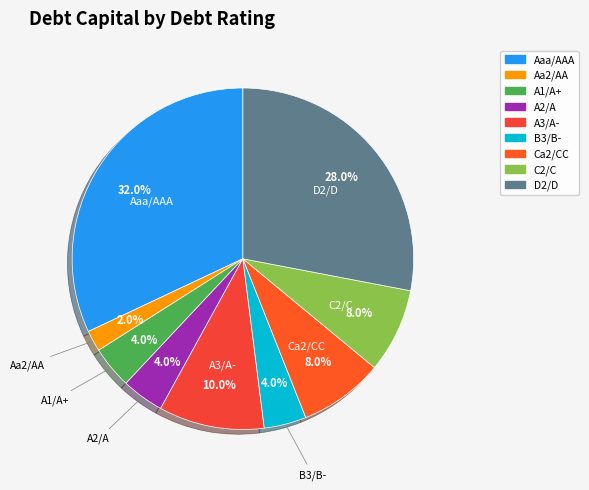

To the nearest percent, what portion does D2/D represent?

28%